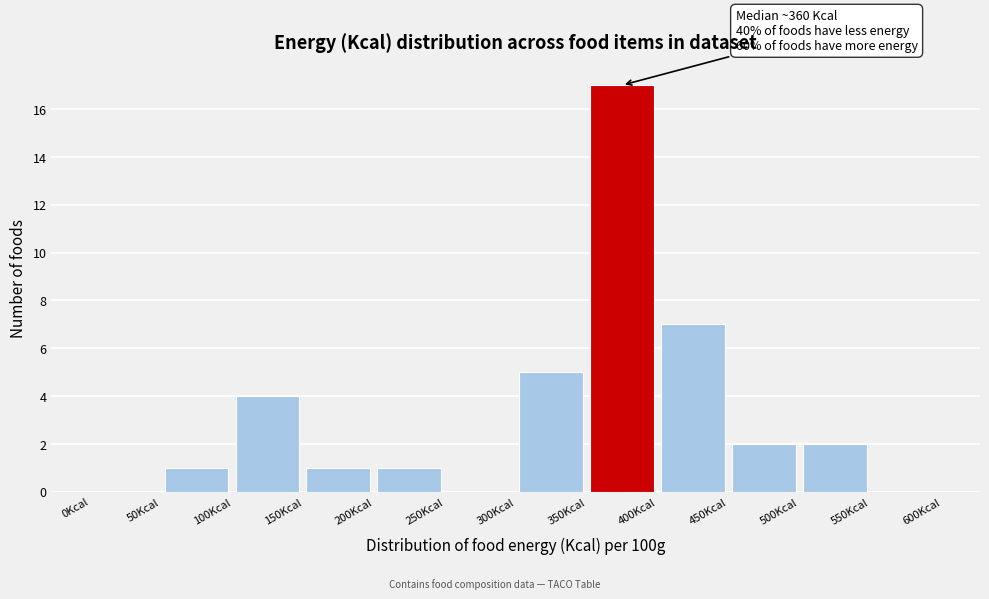

Over which range of the x-axis is the bar tallest?

350 to 400